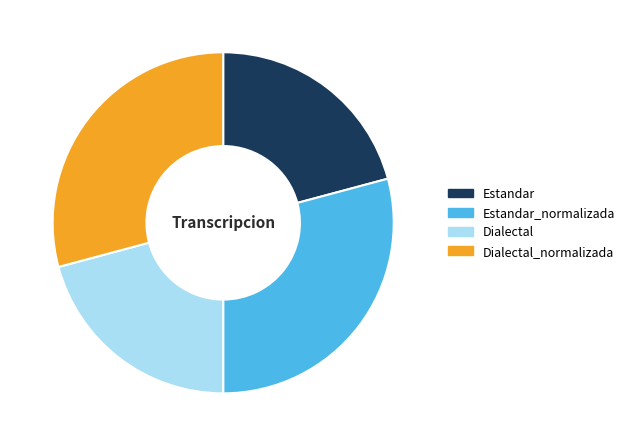

How many slices are in this pie chart?

4